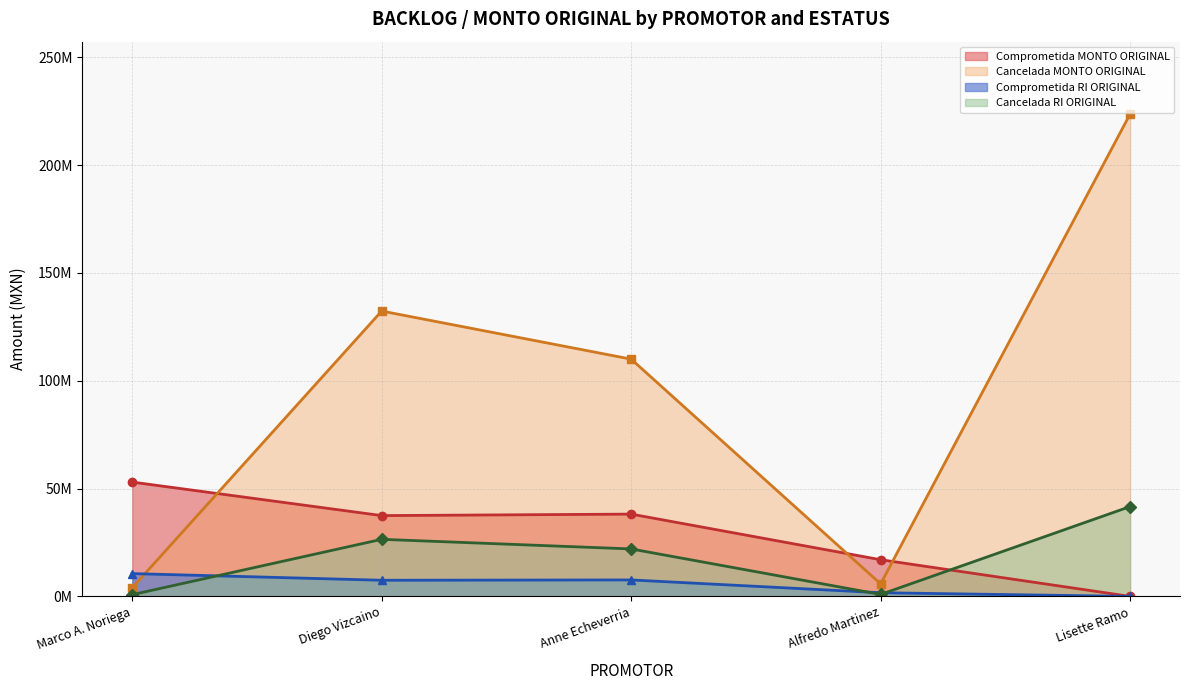

True or false: Comprometida MONTO ORIGINAL and Comprometida RI ORIGINAL intersect in this chart.

False